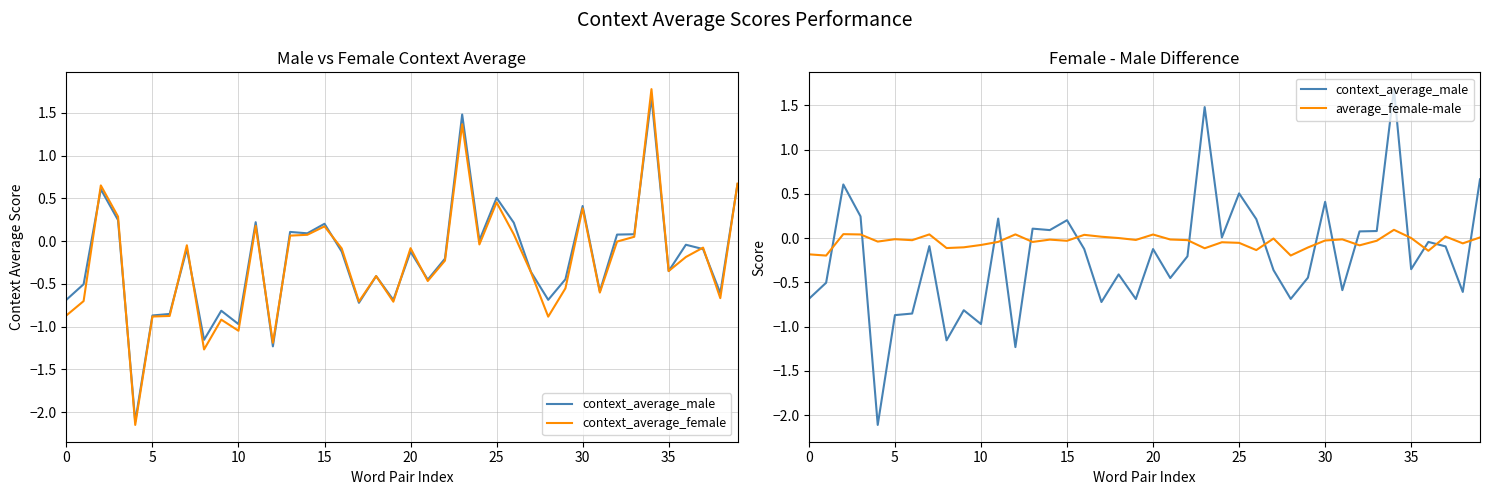

True or false: context_average_male has a value of 0.6 at 34.

False